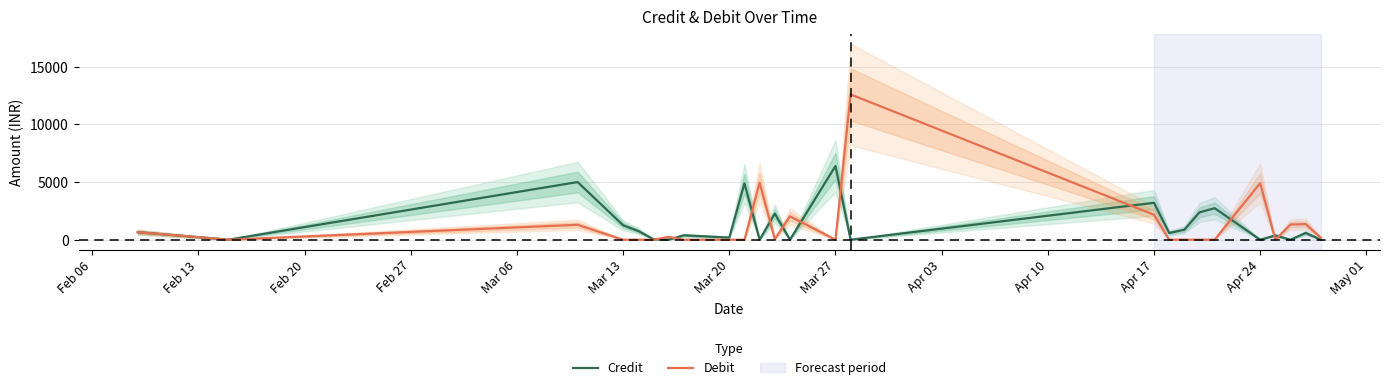

Which series has the largest total across all categories?

Credit